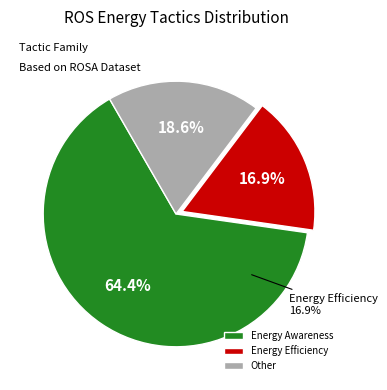

To the nearest percent, what portion does Energy Awareness represent?

64%